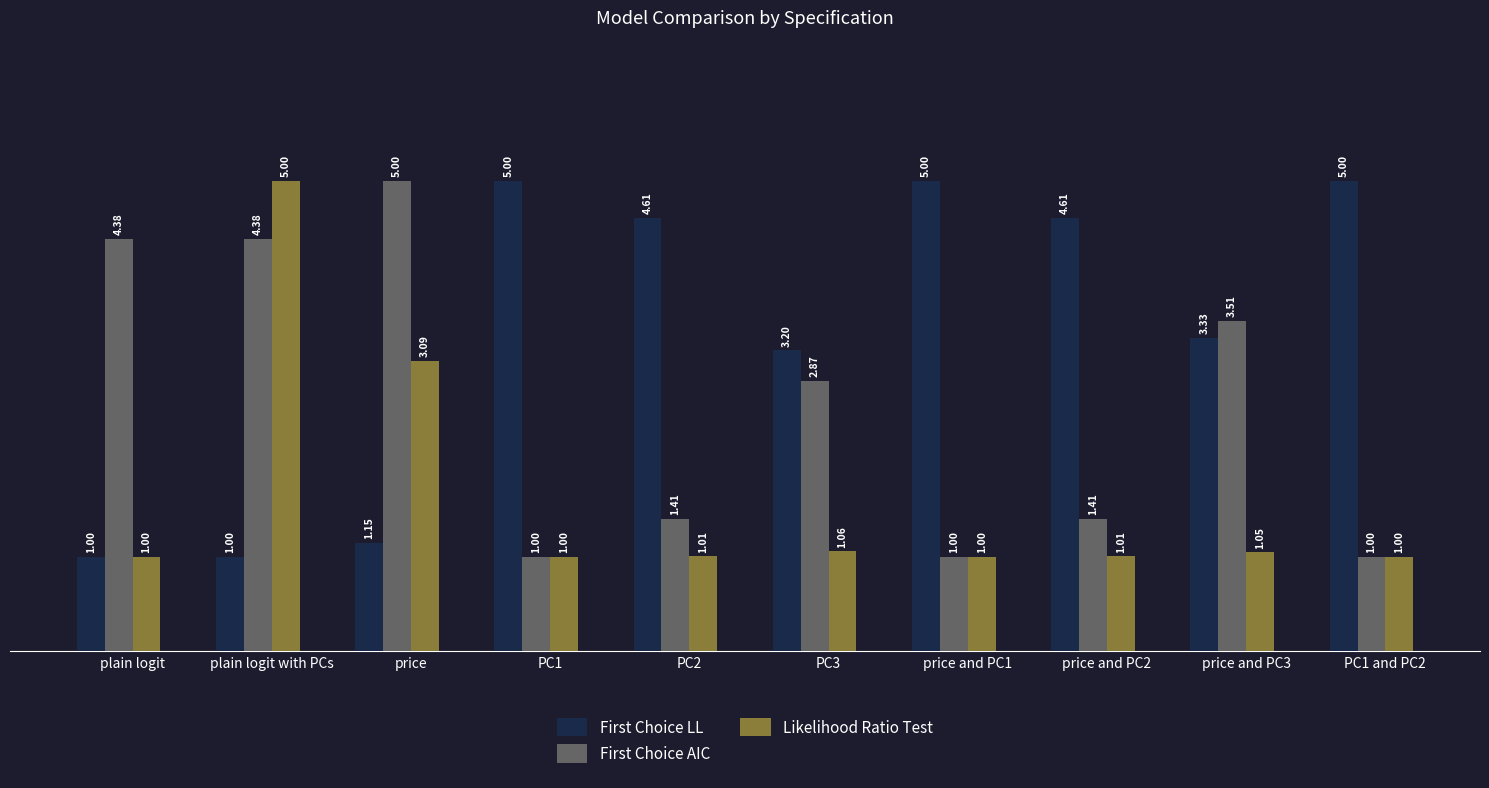

What are all the series names shown in the legend?

First Choice LL, First Choice AIC, Likelihood Ratio Test